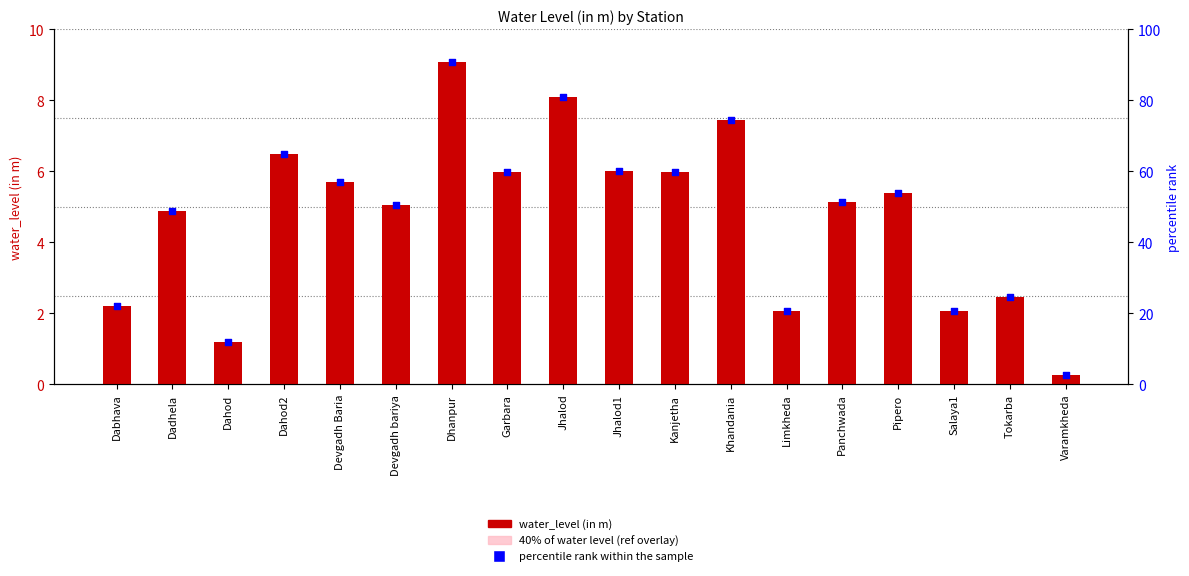

What are all the series names shown in the legend?

water_level (in m), 40% of water level (ref overlay), percentile rank within the sample